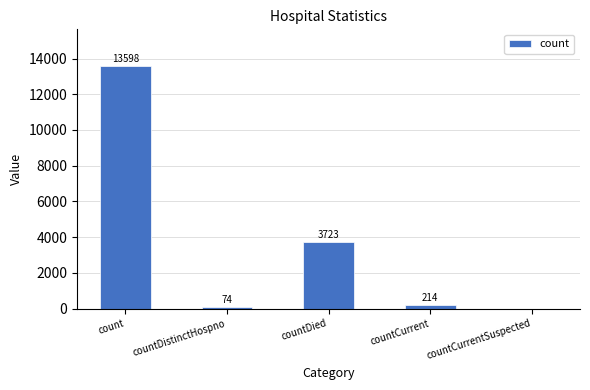

What is the difference between the values at countDied and countDistinctHospno?

3649